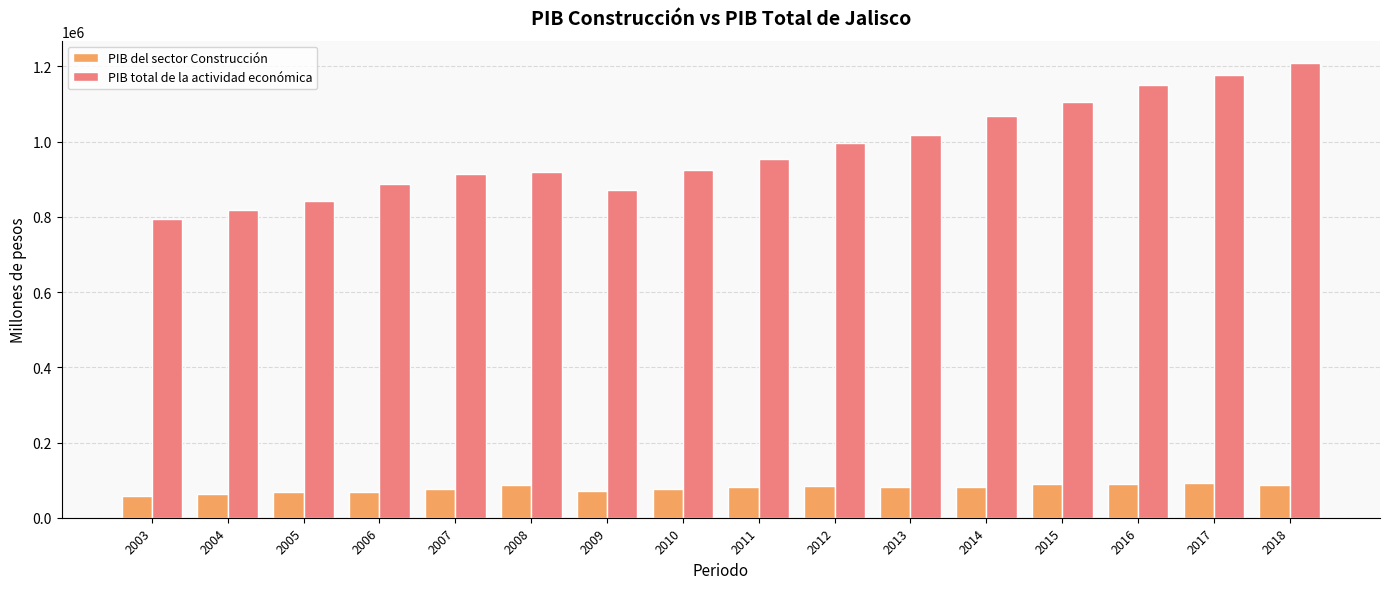

What is the value of the PIB del sector Construcción bar at the 12th from the left?

80384.0